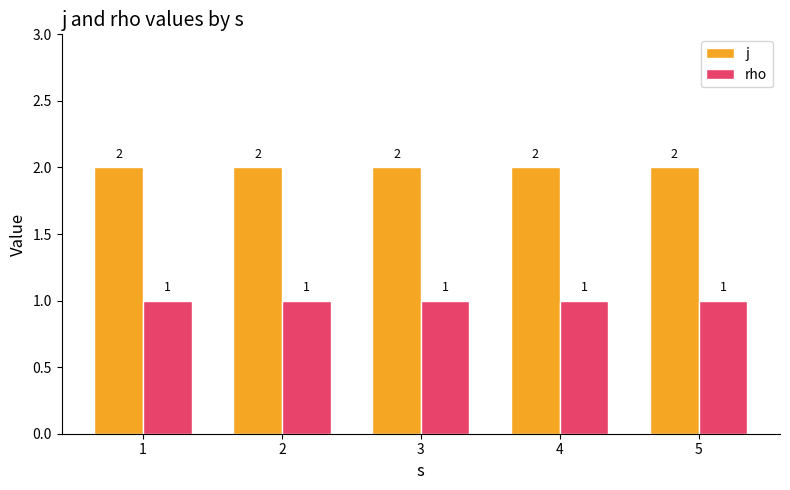

What is the approximate value of j at 4?

2